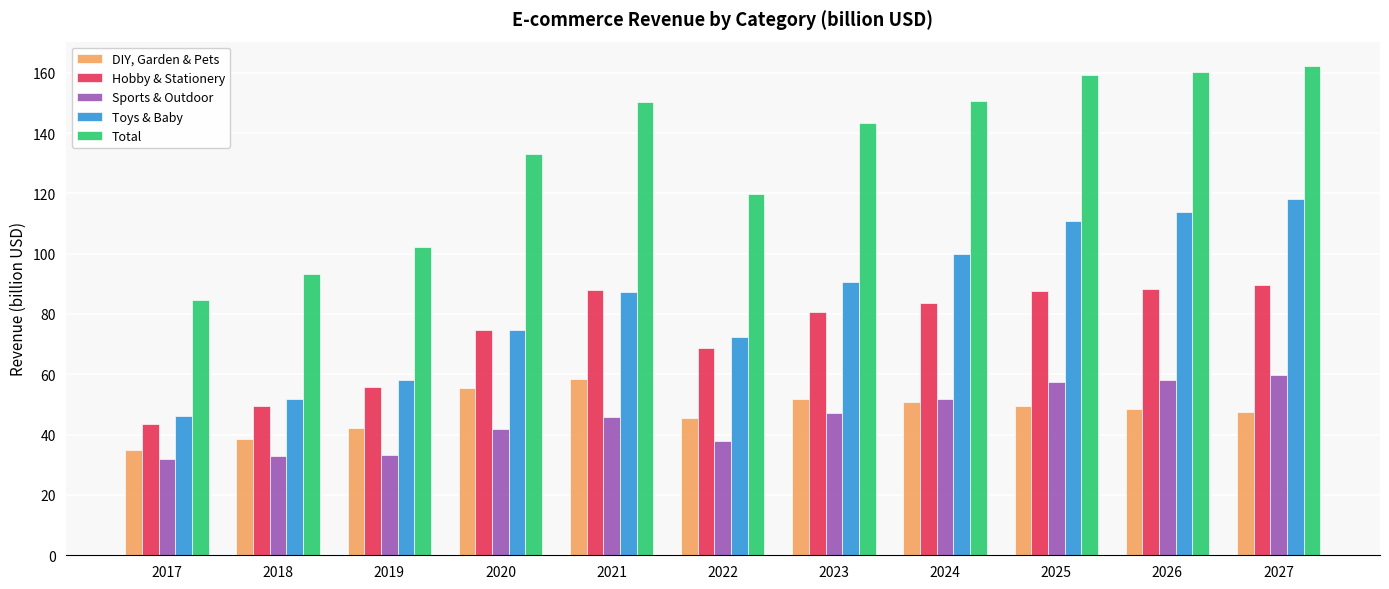

At which label does Sports & Outdoor reach its peak?

2027